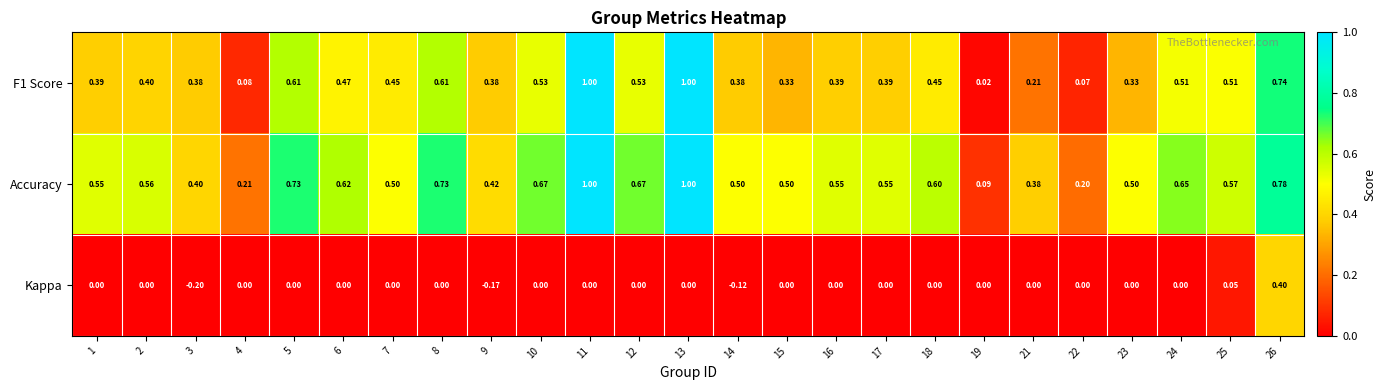

Which series changed the most between 3 and 10?

Accuracy